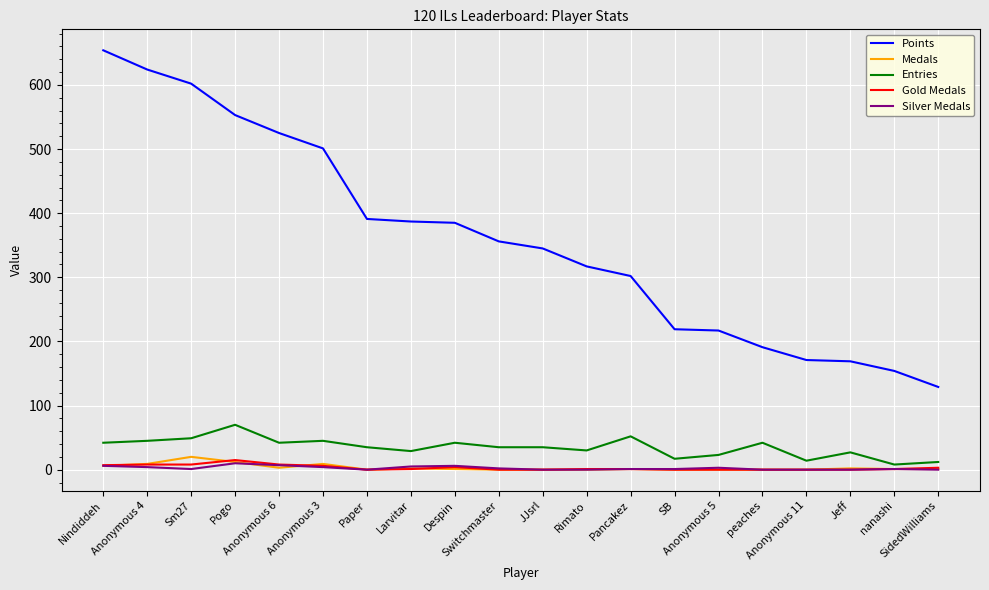

Which series has the largest range (max minus min)?

Points